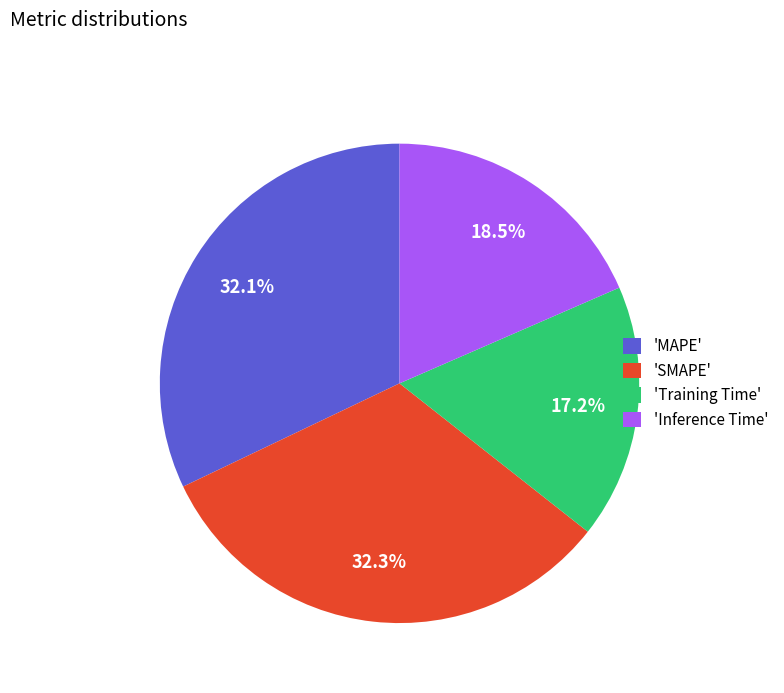

Is there any slice that represents more than half of the pie?

No